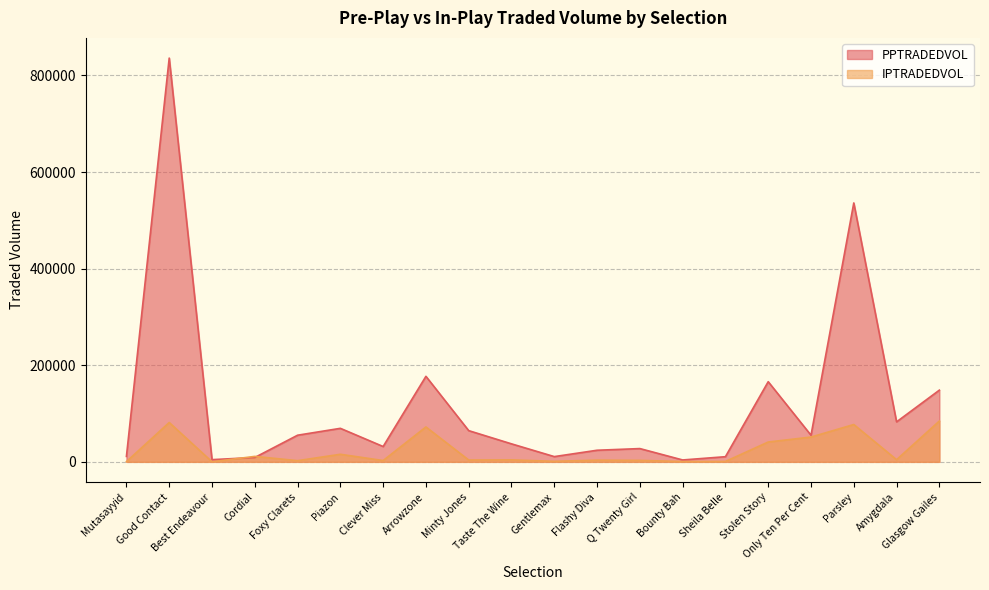

At which category does IPTRADEDVOL reach its first local peak?

Good Contact